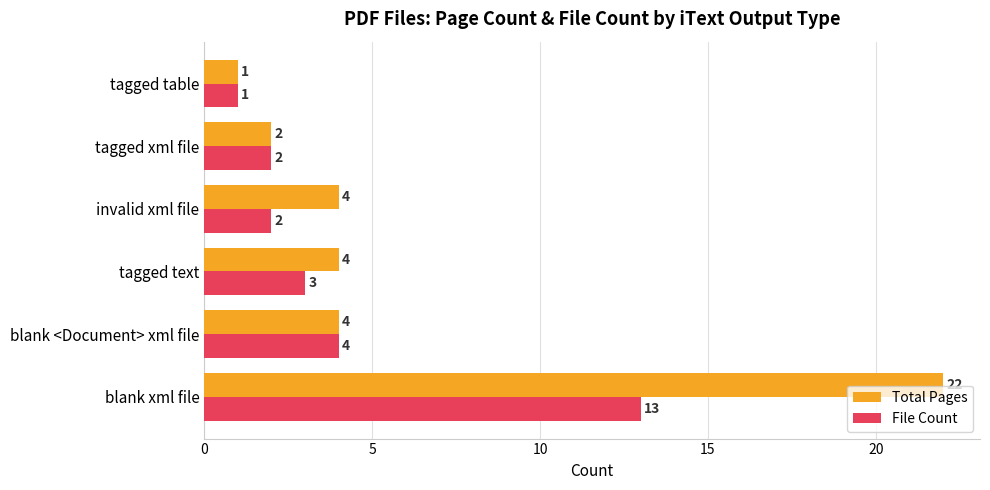

What is the average value of the File Count series?

4